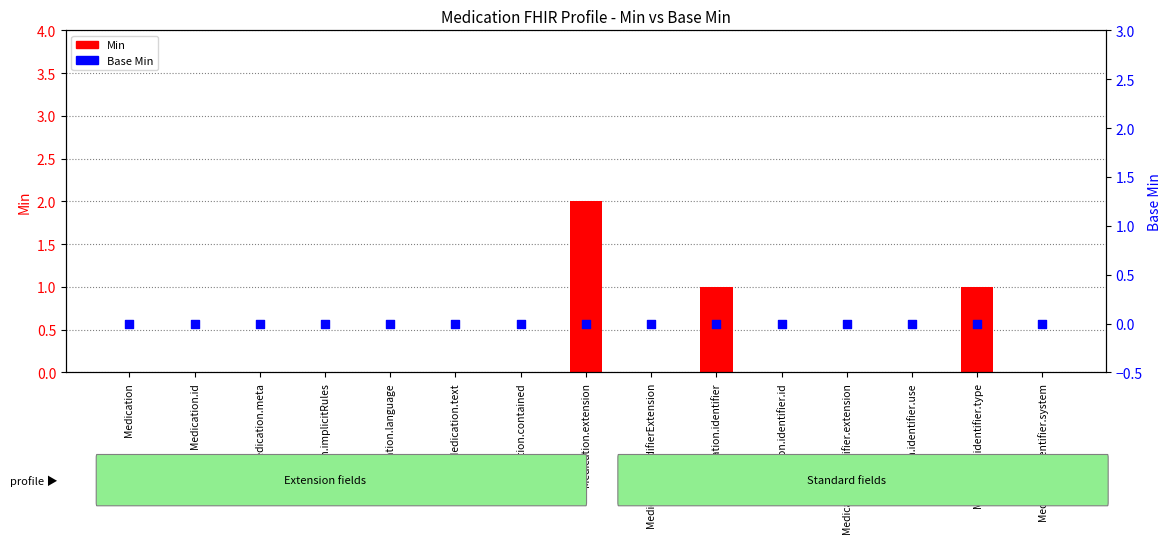

What are all the series names shown in the legend?

Min, Base Min